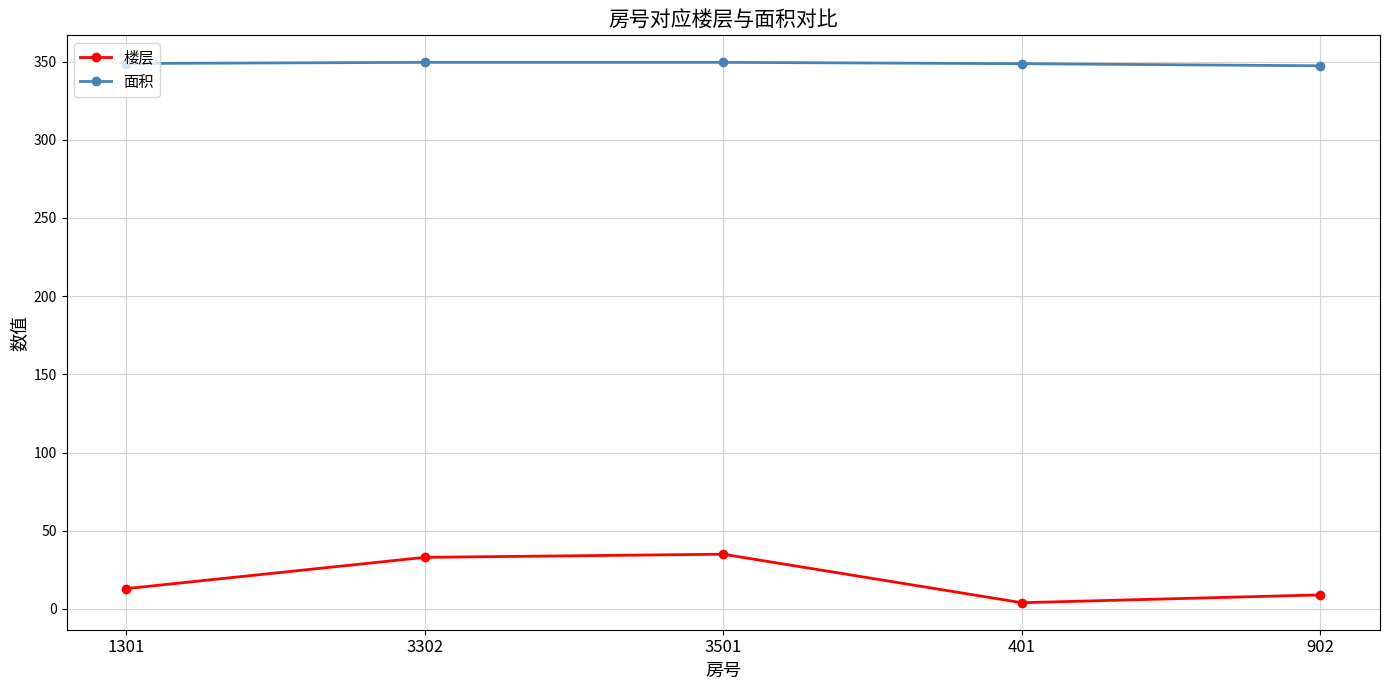

Where is the first local minimum for 楼层?

401